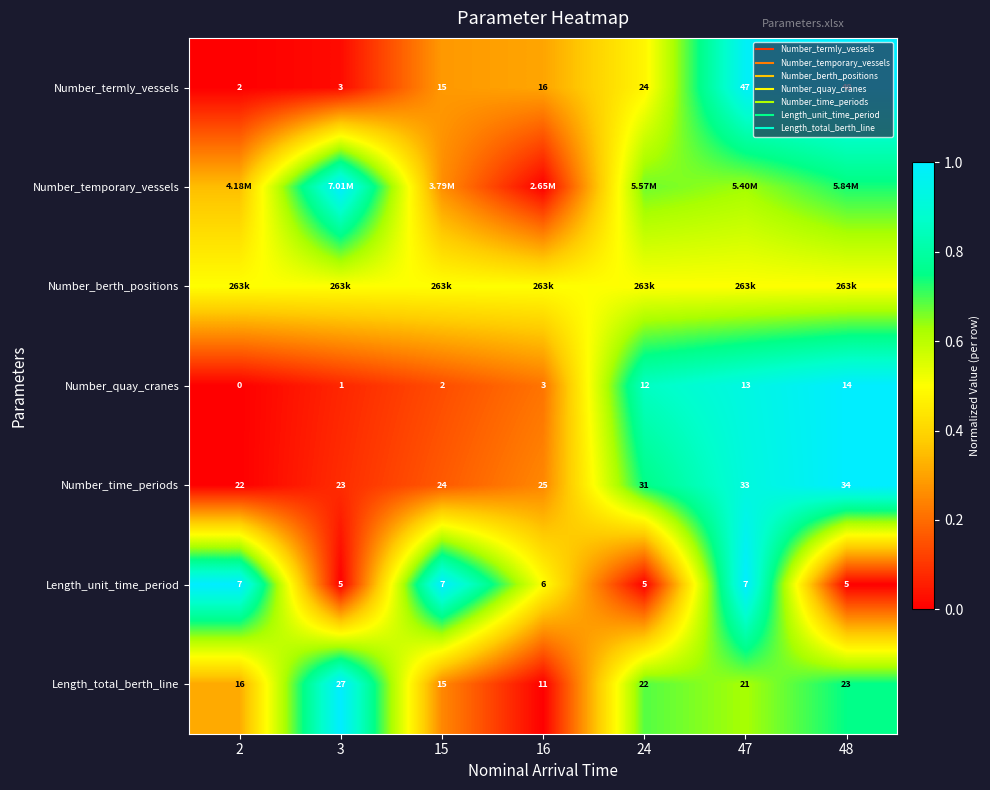

Which has a higher value, 48 or 47?

48